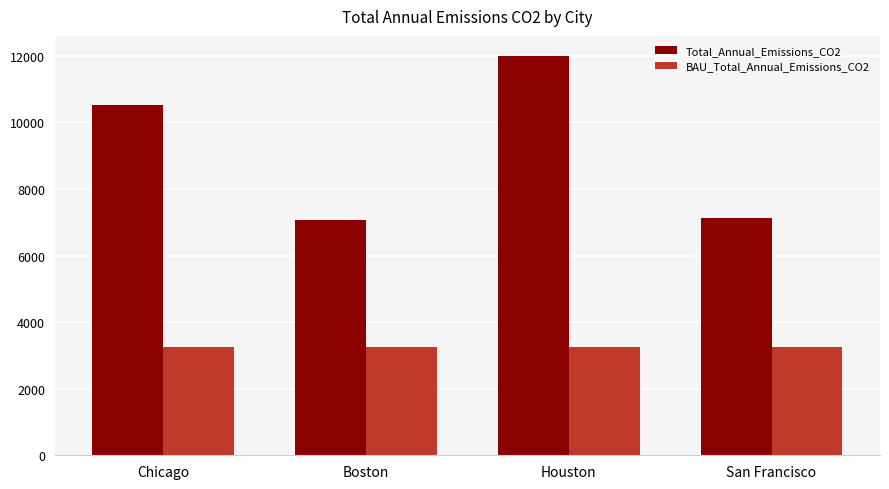

At which label is Total_Annual_Emissions_CO2 closest to 9533?

Chicago